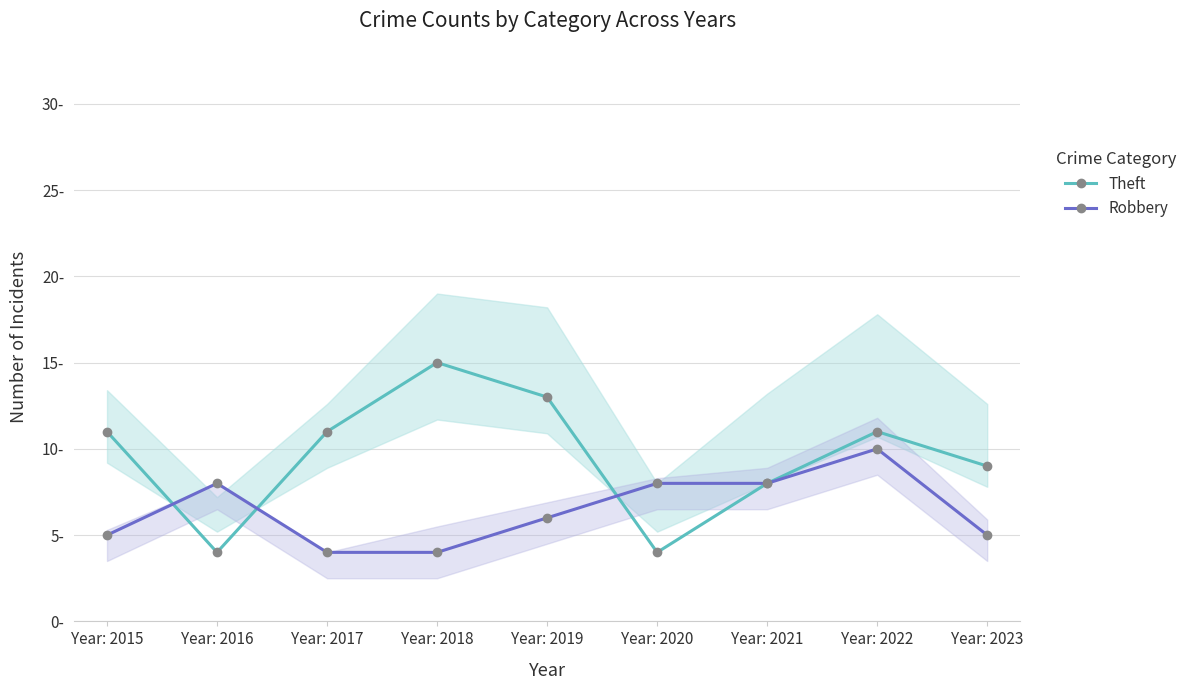

What is the total value across all series at Year: 2020?

12